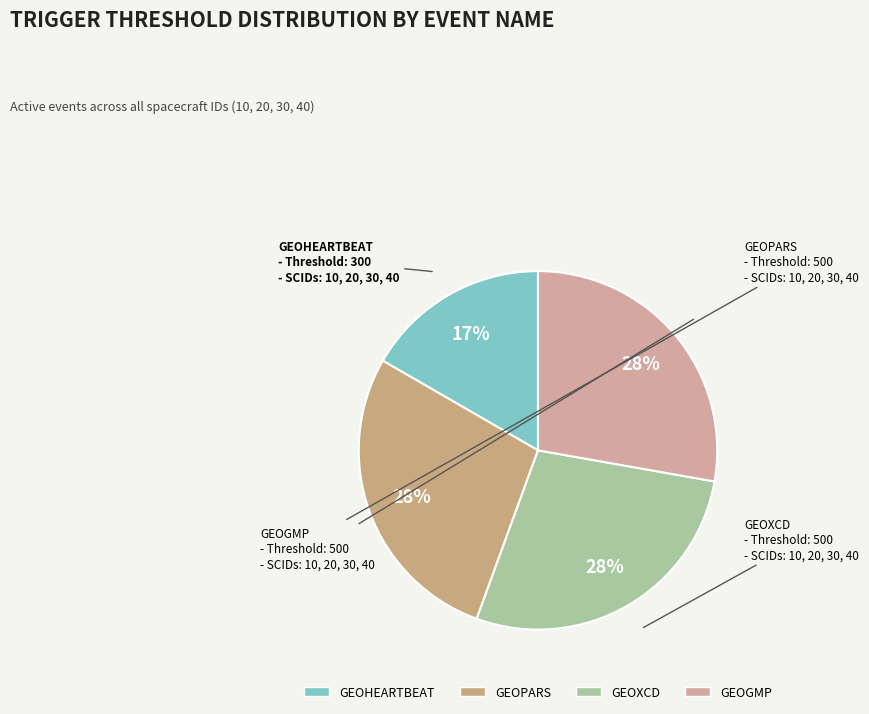

Which category has the smallest portion of the pie?

GEOHEARTBEAT